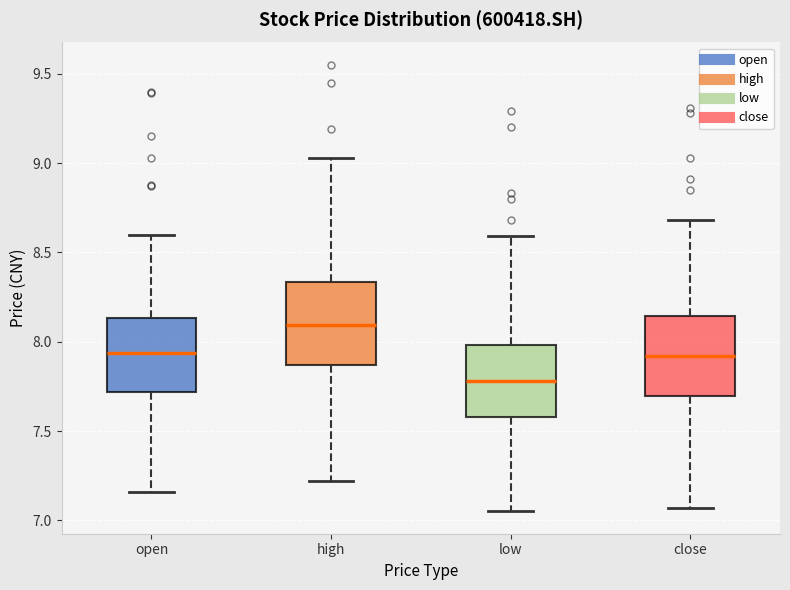

Reading left to right, read every box against the y-axis: the position of its median line, the range the box covers, and the ends of its whiskers. The values are not printed on the chart, so give them approximately, as read against the axis.

open: median 7.95, box 7.70 to 8.15, whiskers 7.15 to 8.60
high: median 8.10, box 7.85 to 8.35, whiskers 7.20 to 9.05
low: median 7.80, box 7.60 to 8.00, whiskers 7.05 to 8.60
close: median 7.90, box 7.70 to 8.15, whiskers 7.05 to 8.70